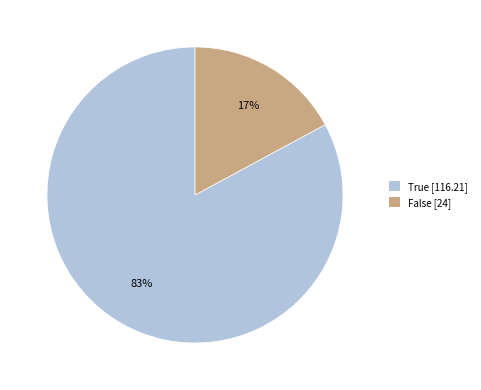

How many slices are in this pie chart?

2